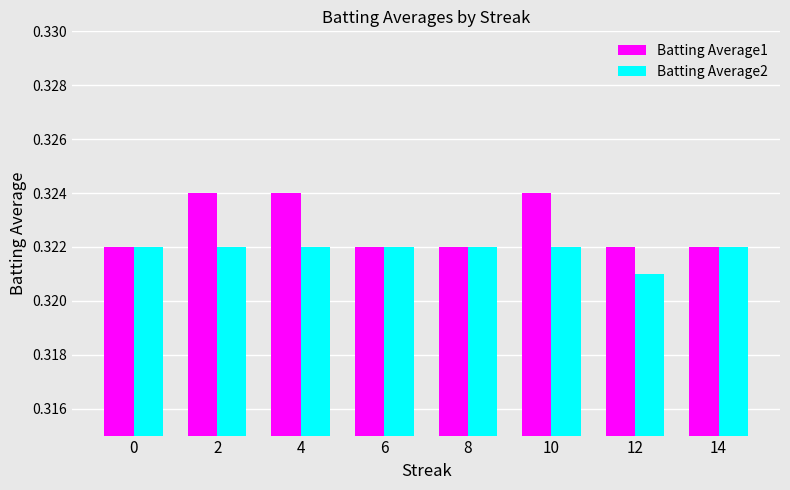

Which series has the largest range (max minus min)?

Batting Average1